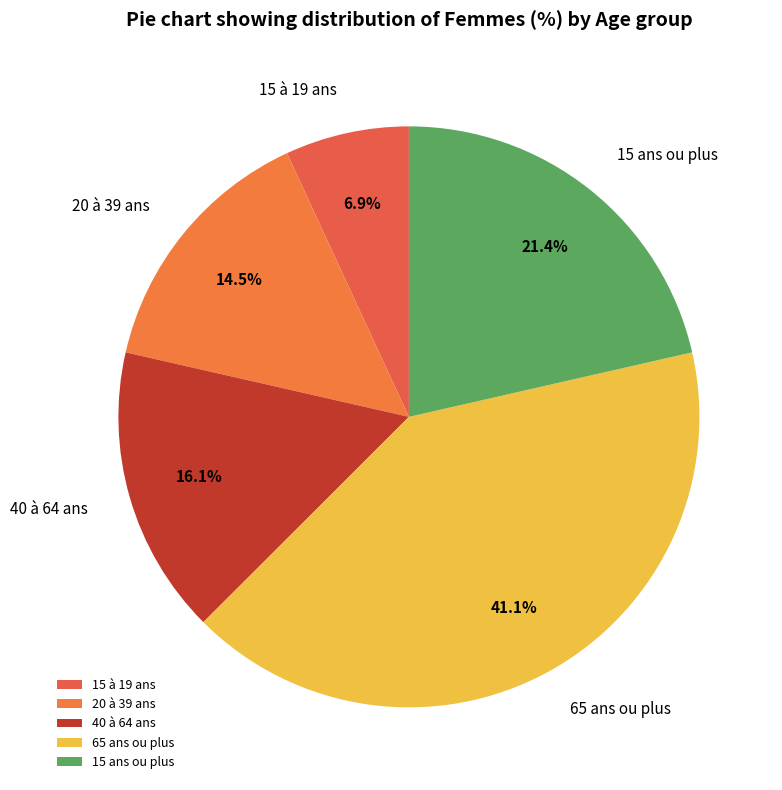

What is the largest slice in the pie chart?

65 ans ou plus